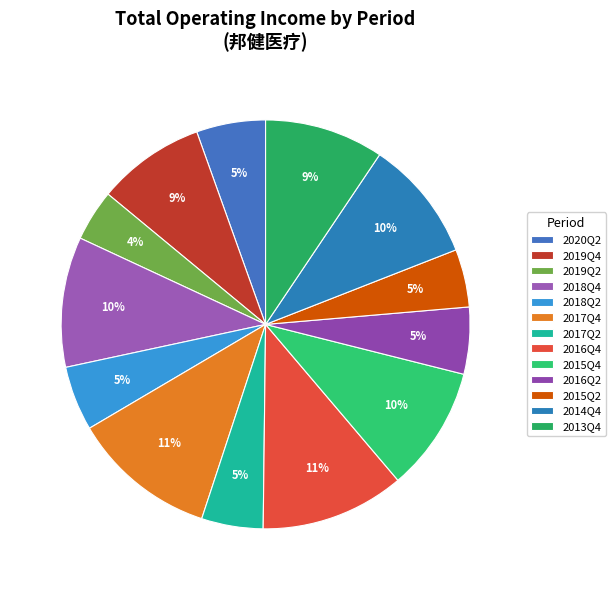

What is the total percentage of 2018Q4 and 2019Q2?

14.4%